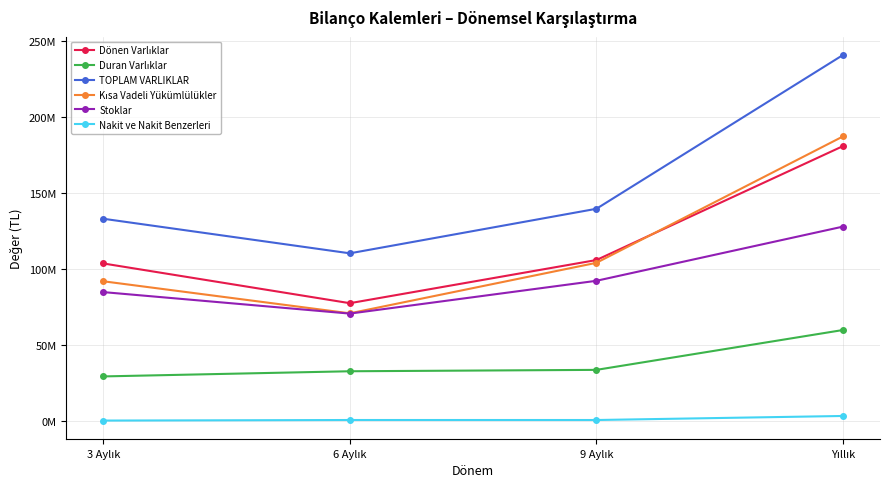

What is the difference between the second highest and second lowest values in the TOPLAM VARLIKLAR series?

6547599